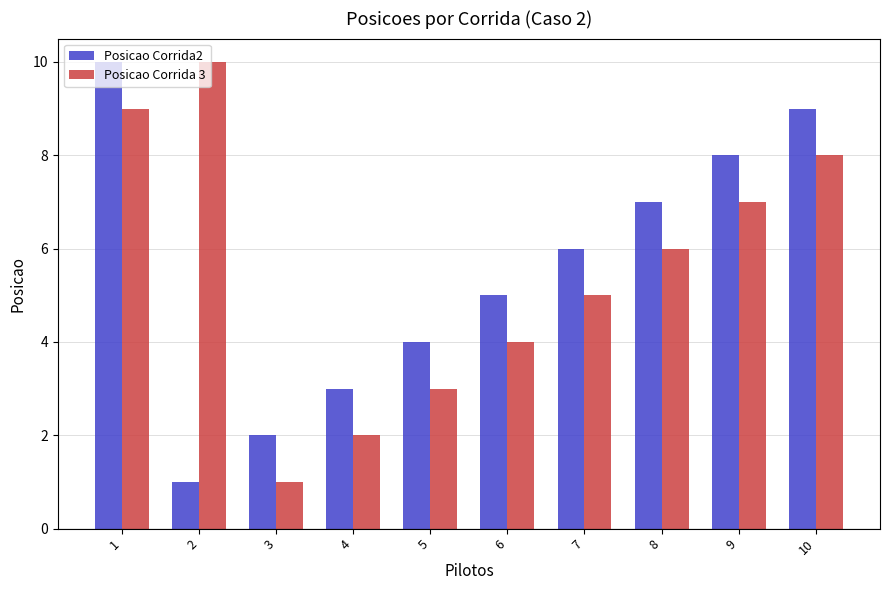

List the labels in order of Posicao Corrida 3 value, smallest first.

3, 4, 5, 6, 7, 8, 9, 10, 1, 2